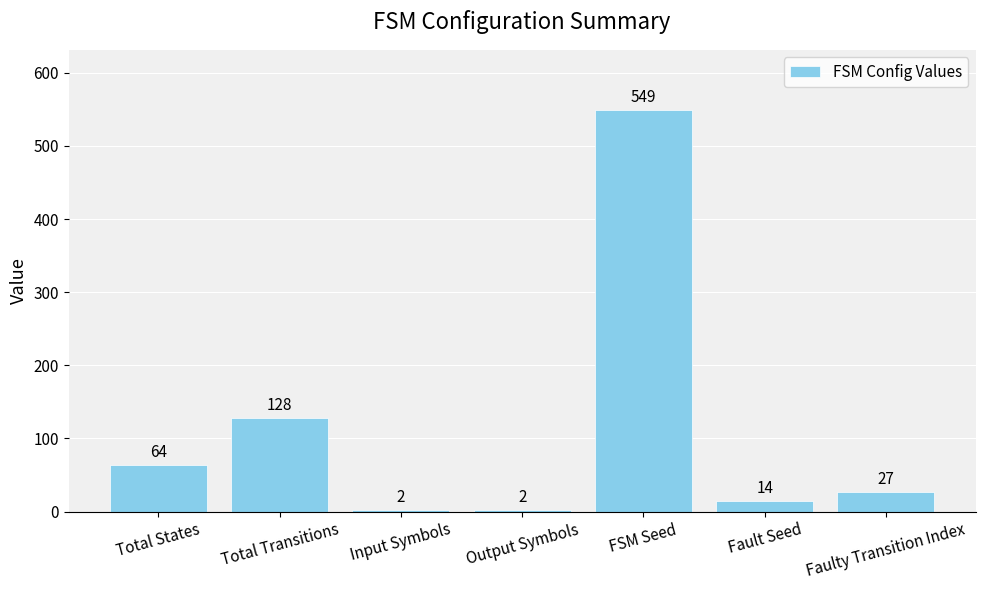

What is the smallest value displayed?

2